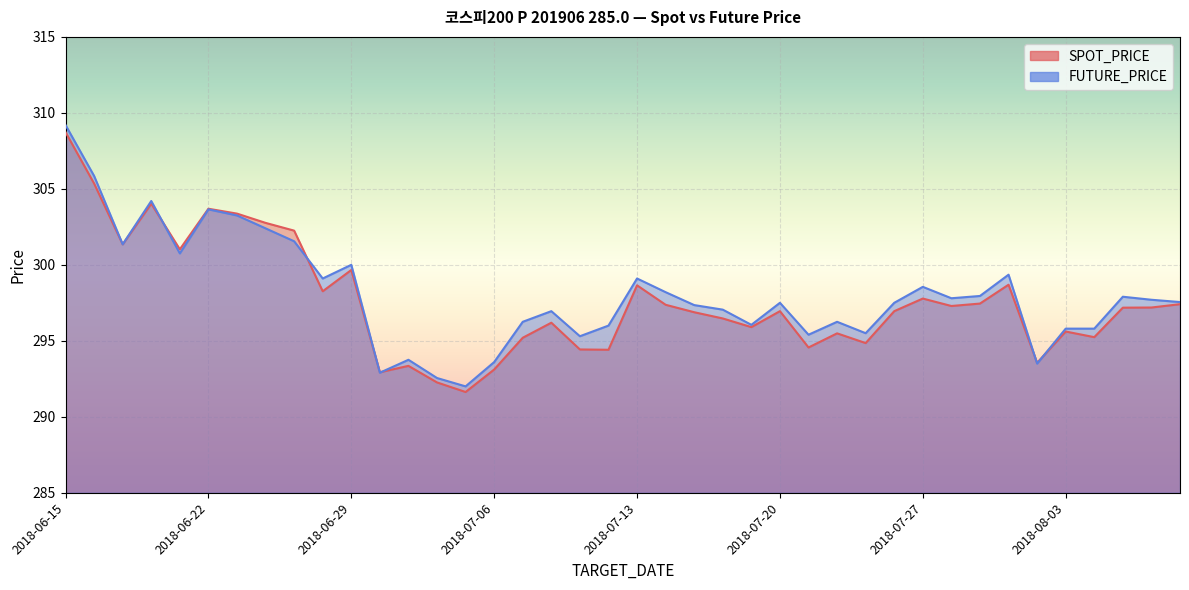

What is the spread (max minus min) of values at 2018-08-02?

0.1